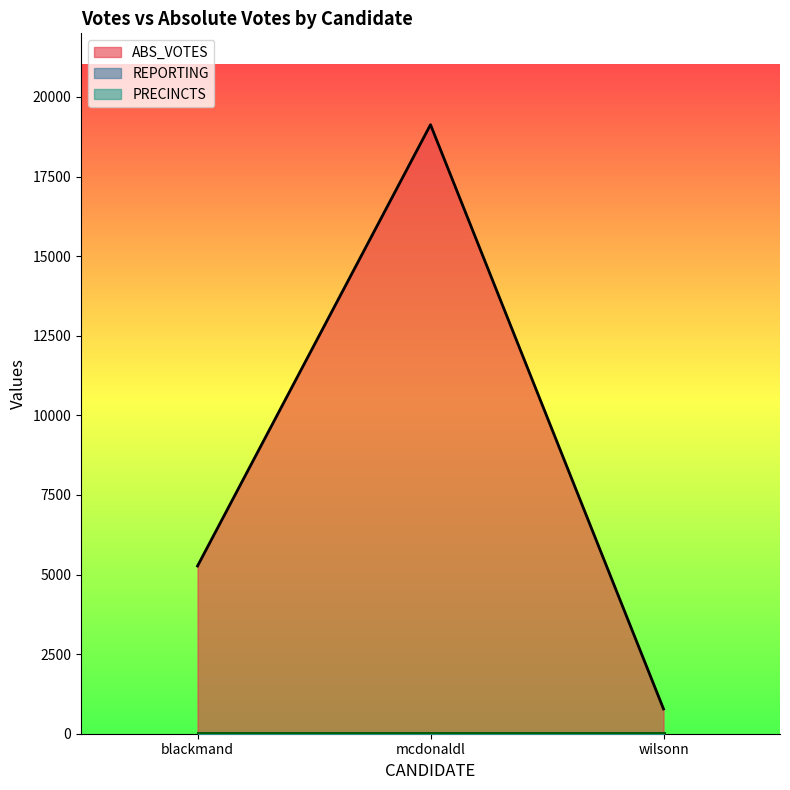

The value of REPORTING at wilsonn is 6. True or false?

False